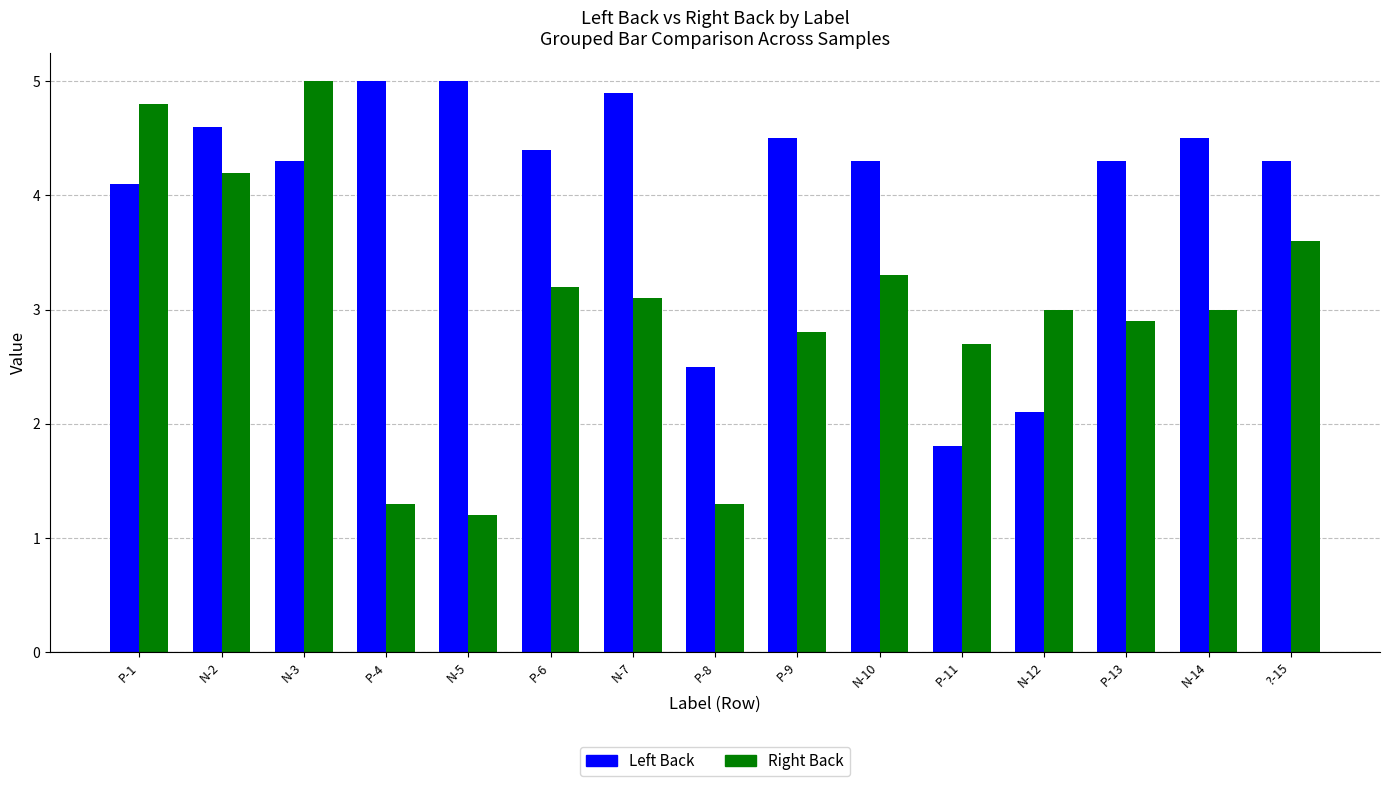

Reading left to right, list all the values displayed in this chart.

Left Back: P-1=4.1	N-2=4.6	N-3=4.3	P-4=5.0	N-5=5.0	P-6=4.4	N-7=4.9	P-8=2.5	P-9=4.5	N-10=4.3	P-11=1.8	N-12=2.1	P-13=4.3	N-14=4.5	?-15=4.3
Right Back: P-1=4.8	N-2=4.2	N-3=5.0	P-4=1.3	N-5=1.2	P-6=3.2	N-7=3.1	P-8=1.3	P-9=2.8	N-10=3.3	P-11=2.7	N-12=3.0	P-13=2.9	N-14=3.0	?-15=3.6